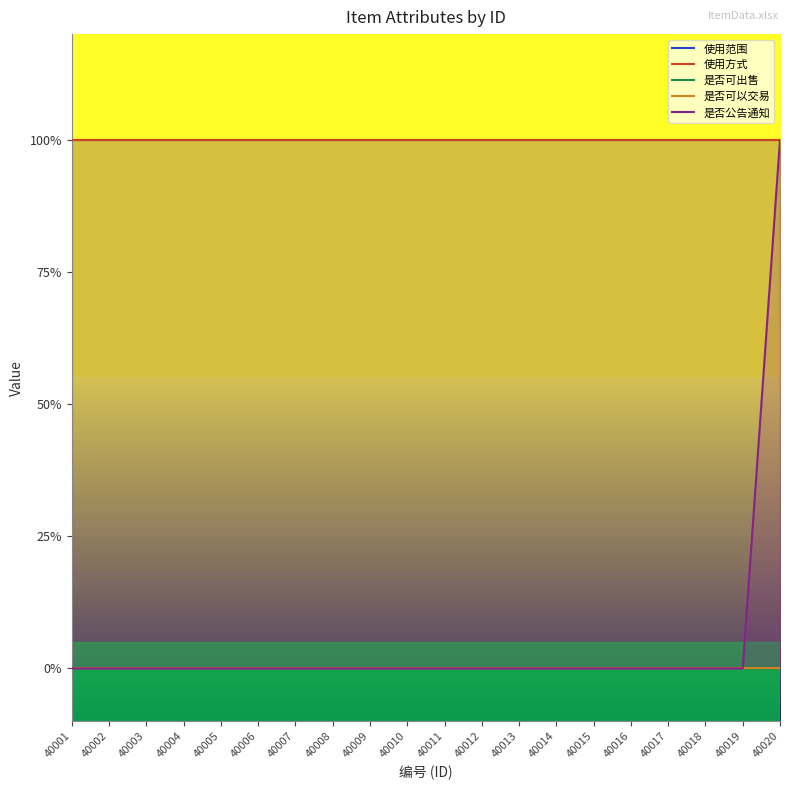

Which series changed the most between 40008 and 40019?

使用范围